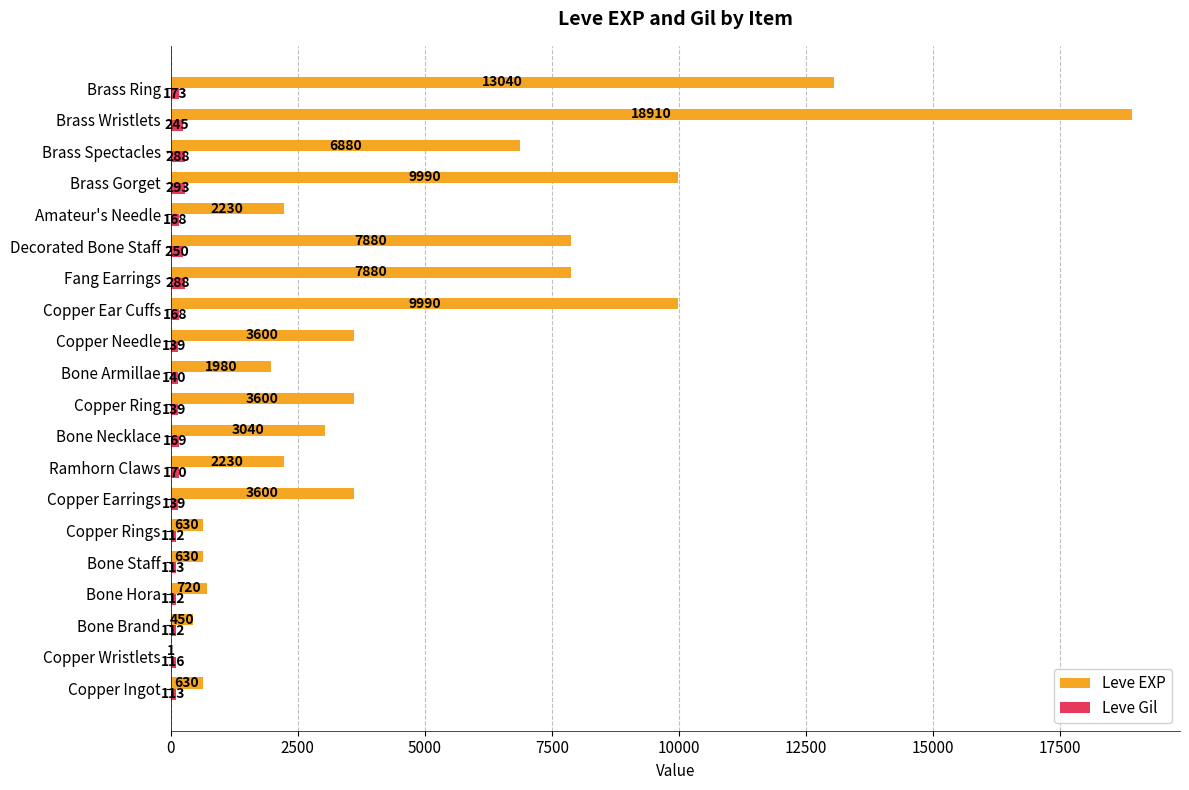

What is the greatest value displayed?

18910